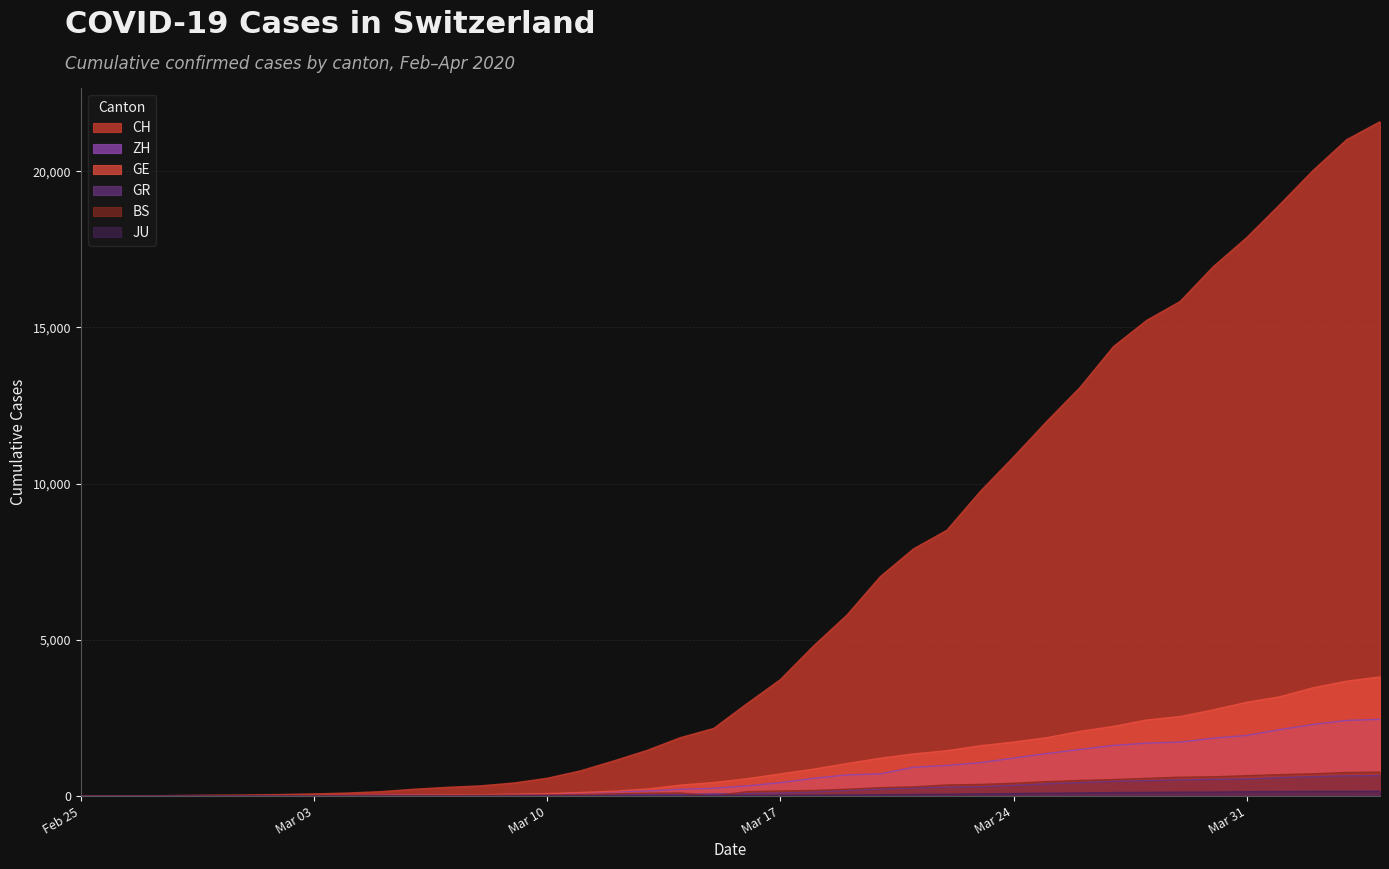

Which series has the widest spread of values?

CH